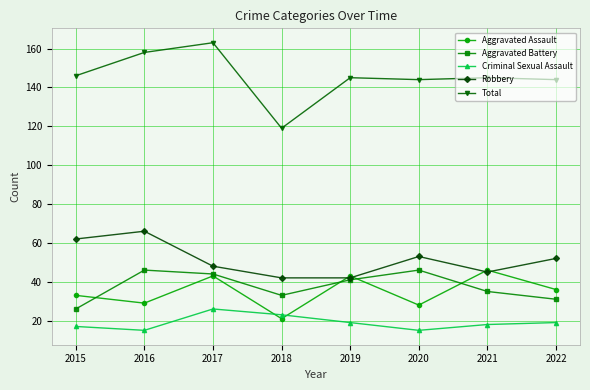

What are all the series names shown in the legend?

Aggravated Assault, Aggravated Battery, Criminal Sexual Assault, Robbery, Total